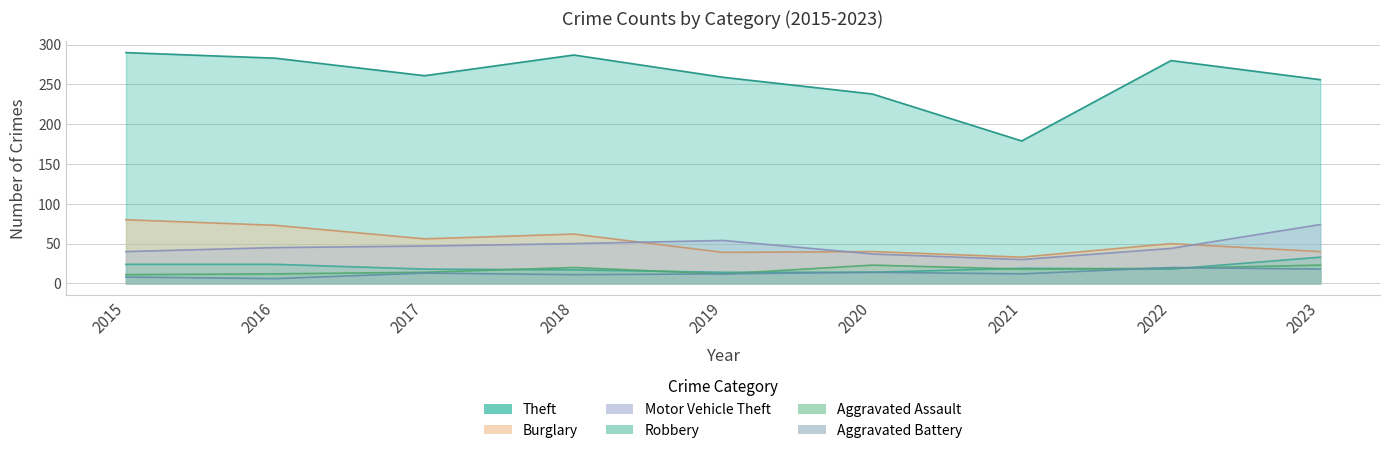

Between 2019 and 2016, which is larger?

2016